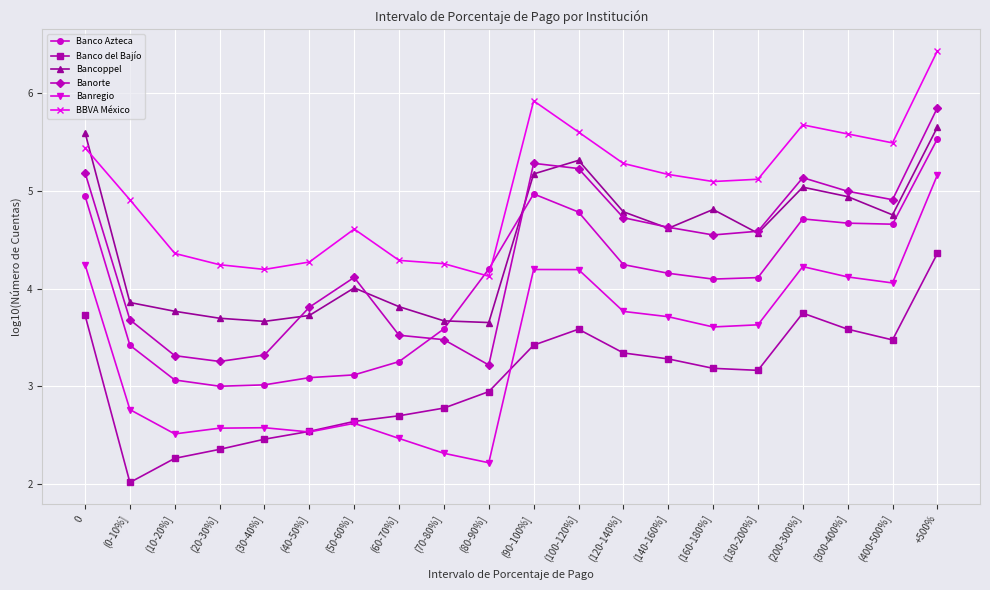

At which label does Banco del Bajío reach its minimum?

(0-10%]